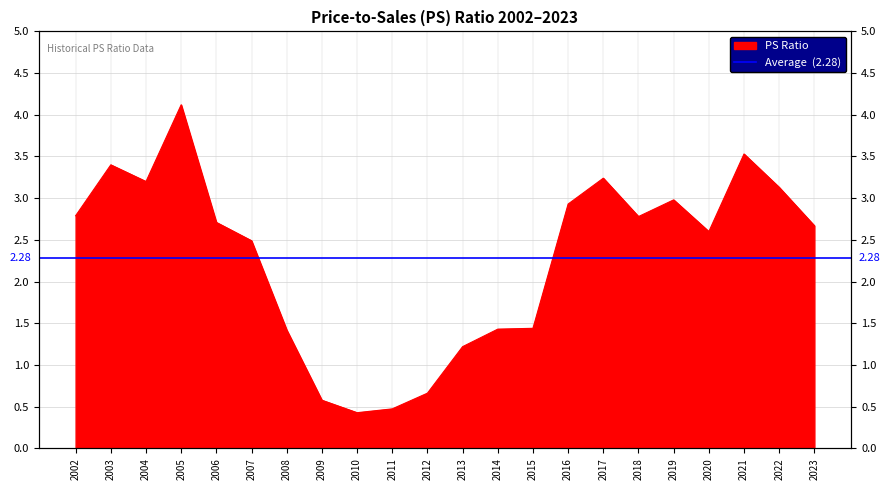

Reading left to right, what are all the values shown in this chart?

2.8	3.4	3.2	4.1	2.7	2.5	1.4	0.6	0.4	0.5	0.7	1.2	1.4	1.4	2.9	3.2	2.8	3.0	2.6	3.5	3.1	2.7